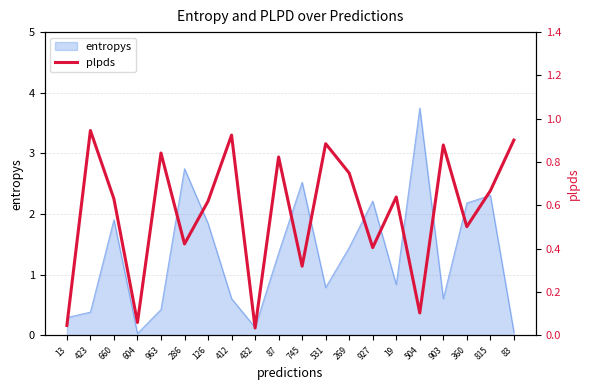

What is the change in value from 660 to 927?

-0.2